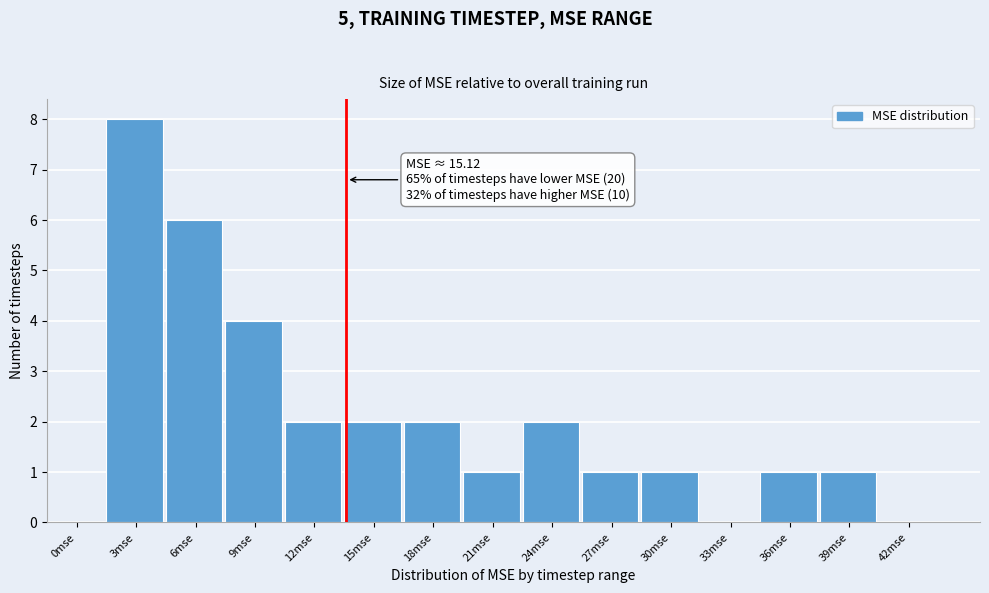

Reading left to right, what are all the values shown in this chart?

0mse=0	3mse=8	6mse=6	9mse=4	12mse=2	15mse=2	18mse=2	21mse=1	24mse=2	27mse=1	30mse=1	33mse=0	36mse=1	39mse=1	42mse=0